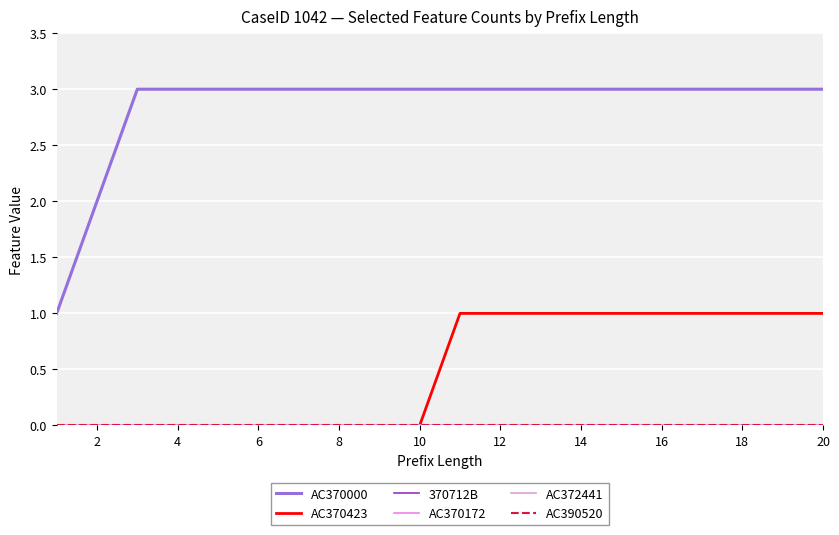

Is this an area chart (filled region under the line)?

No